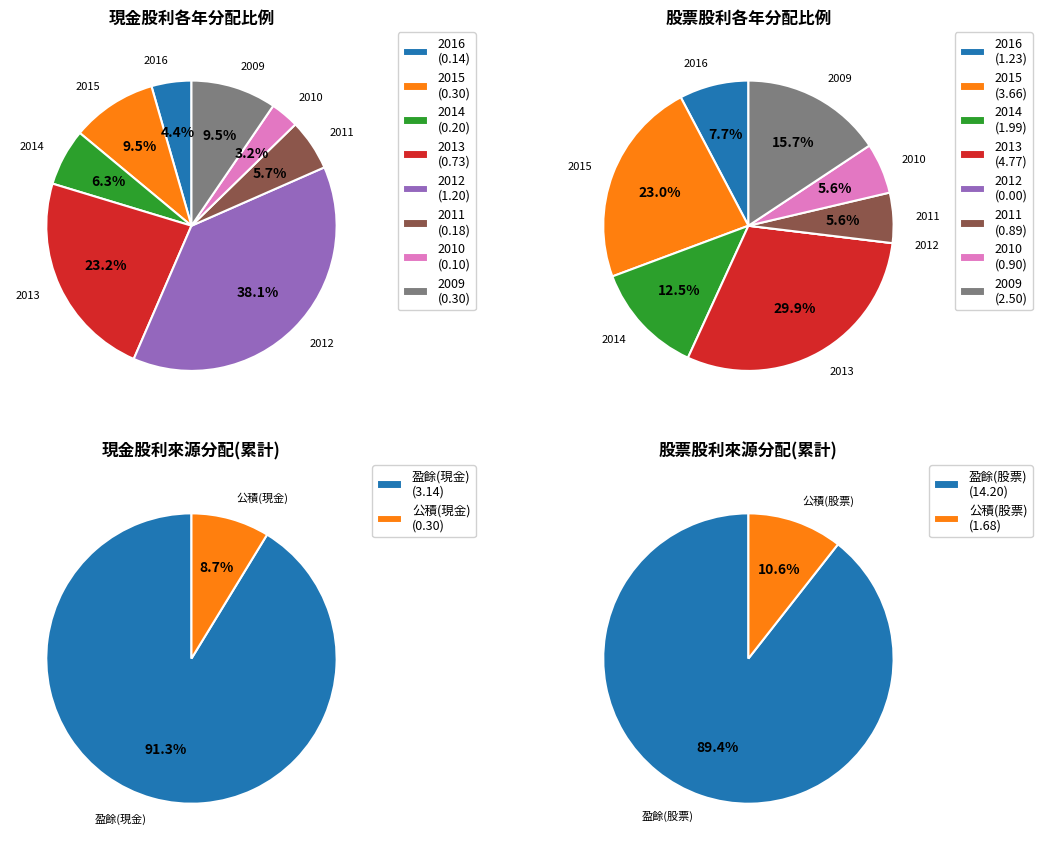

Is it true that 2014 is 20% of the pie?

False